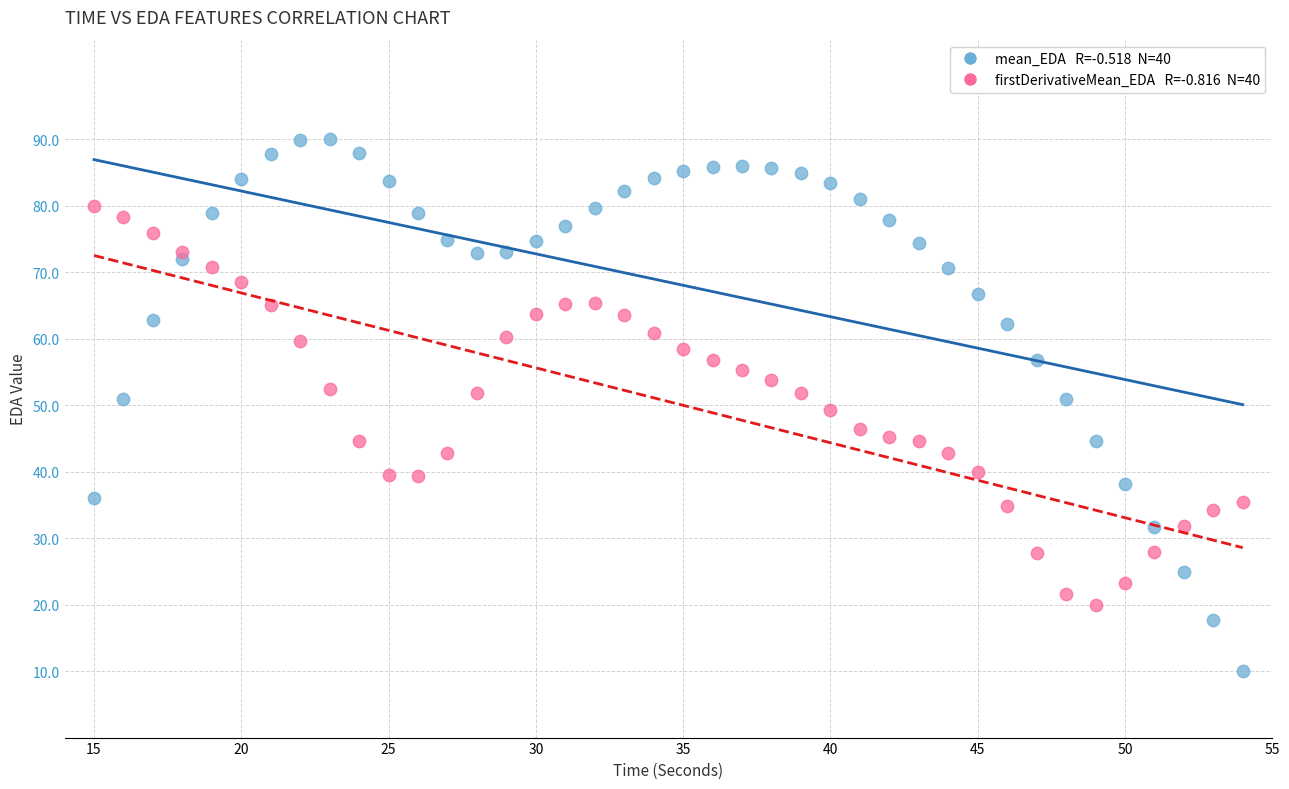

Across all data points, what is the range of X values (max minus min)?

39.0